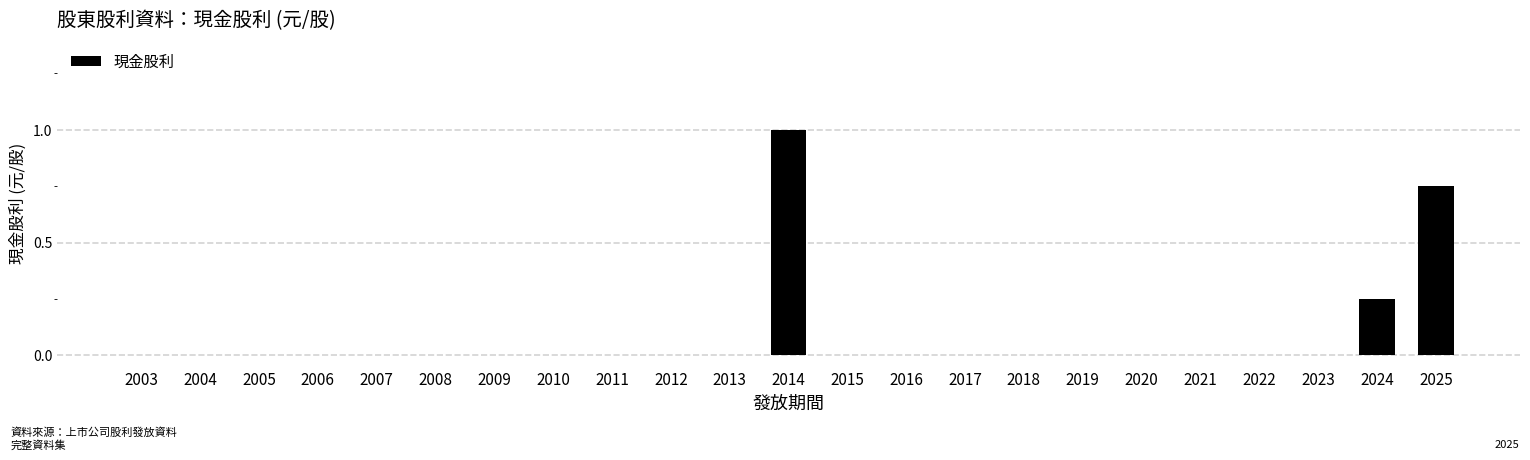

The chart shows a value of -0.5 at 2011. True or false?

False